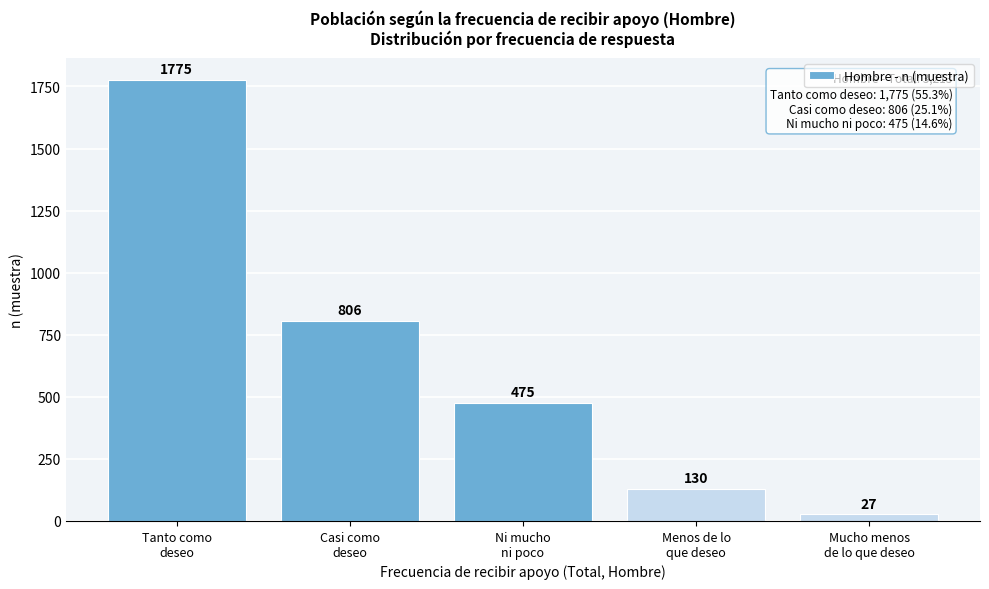

Reading left to right, what are all the values shown in this chart?

1775	806	475	130	27